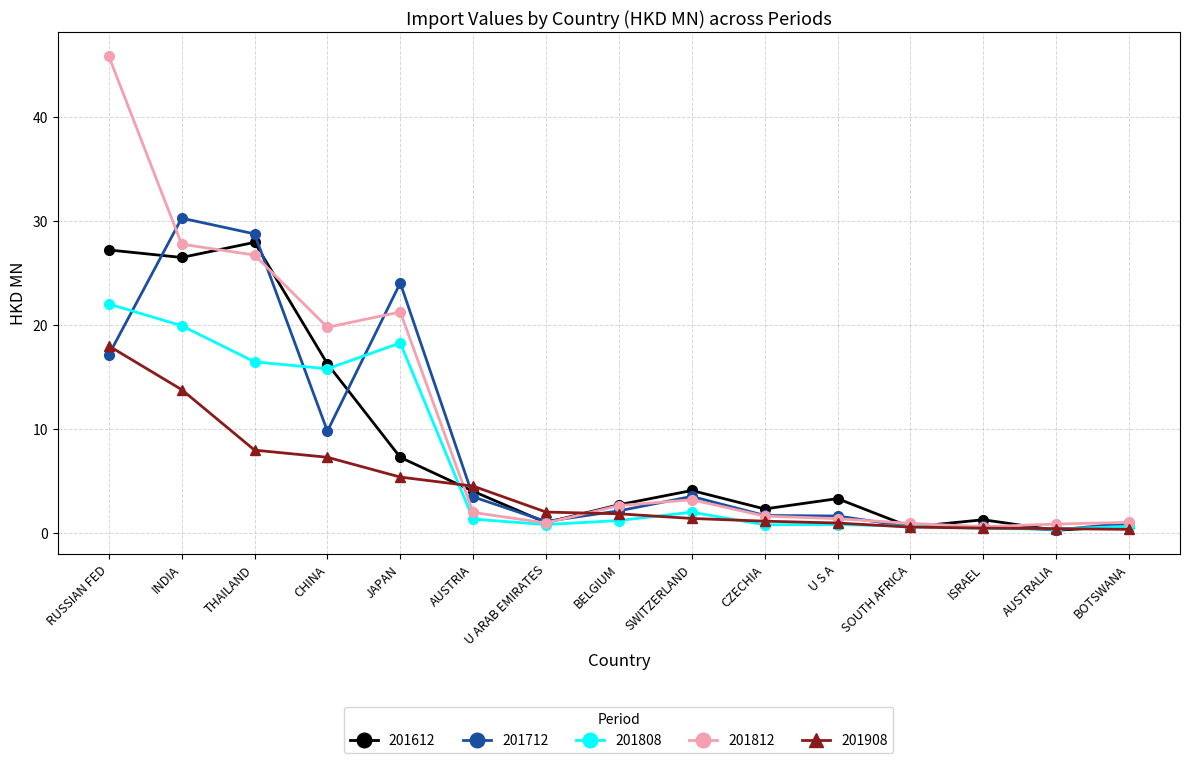

Does the chart have visible grid lines?

Yes